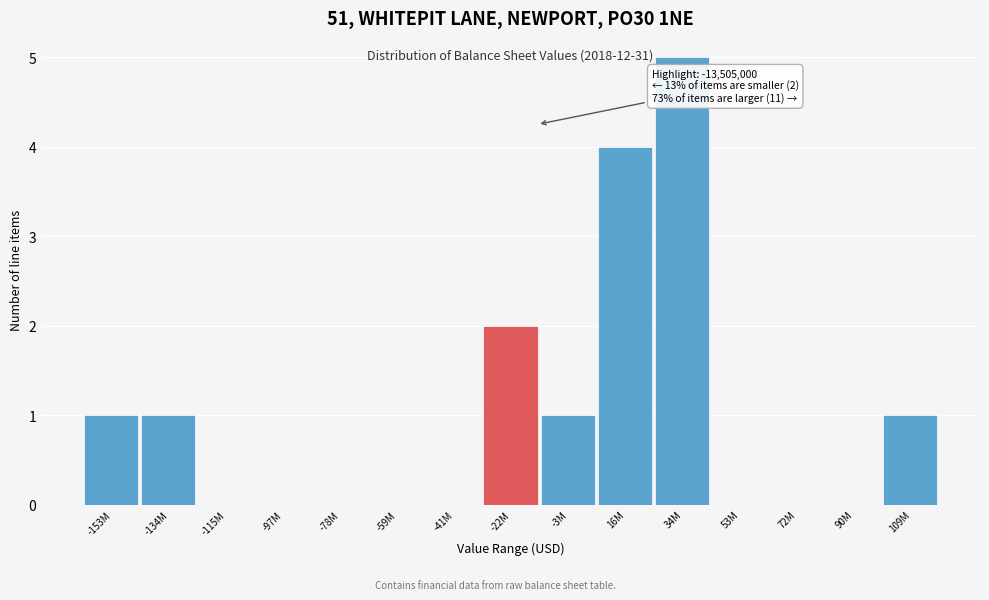

Reading left to right, what are all the values shown in this chart?

-153M=1	-134M=1	-115M=0	-97M=0	-78M=0	-59M=0	-41M=0	-22M=2	-3M=1	16M=4	34M=5	53M=0	72M=0	90M=0	109M=1